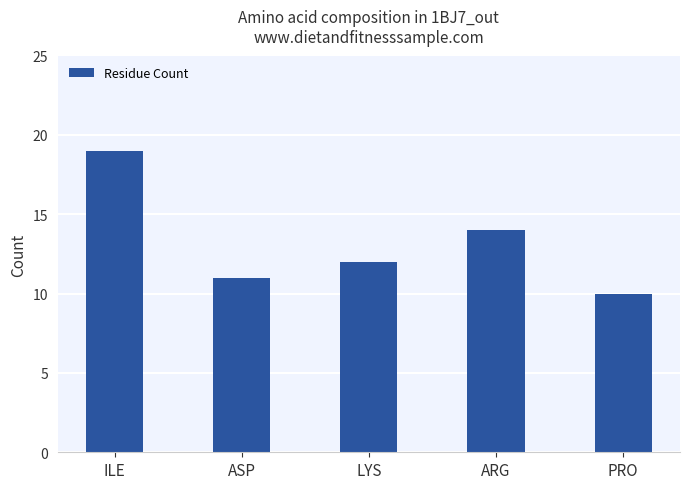

Which category has the lowest value across all series?

PRO